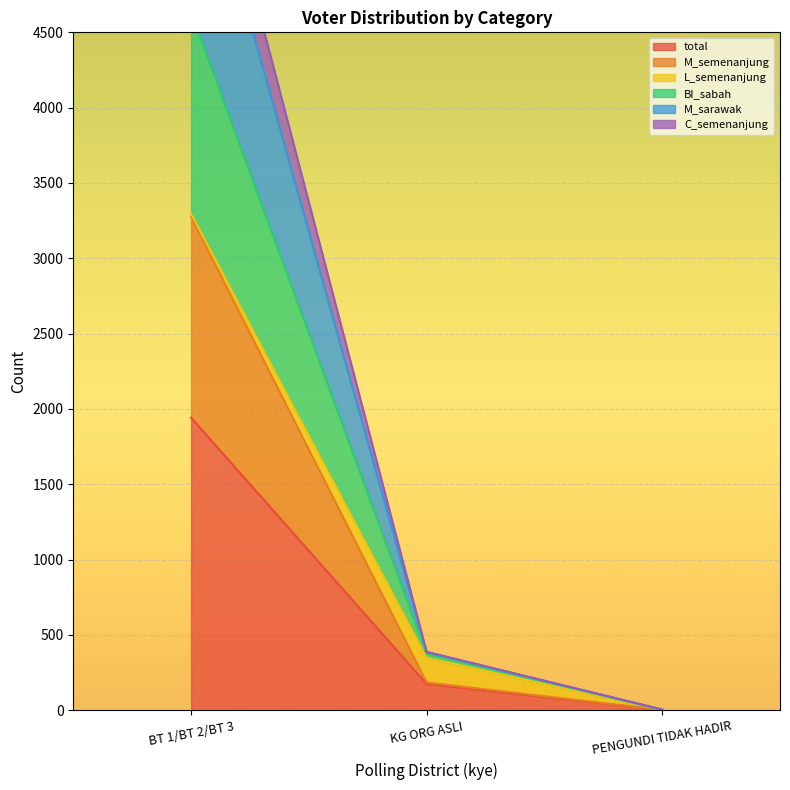

How many data points in BI_sabah are above 387?

1